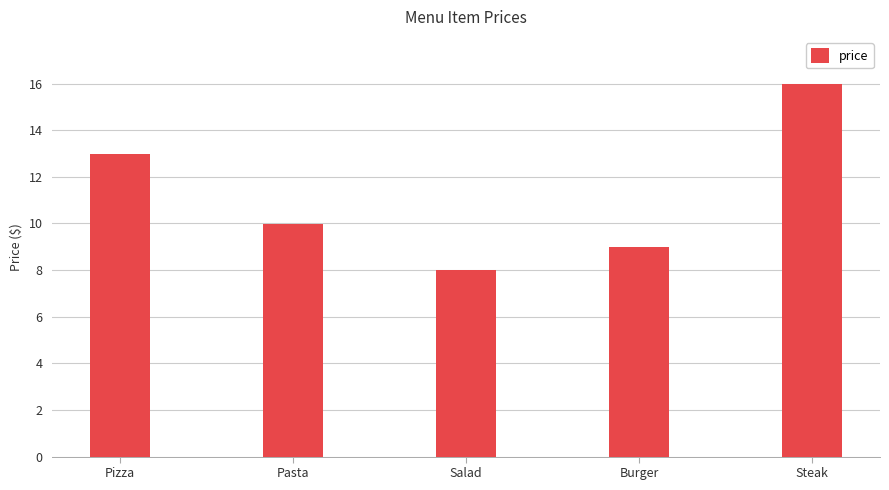

Count the number of data series in this chart.

1